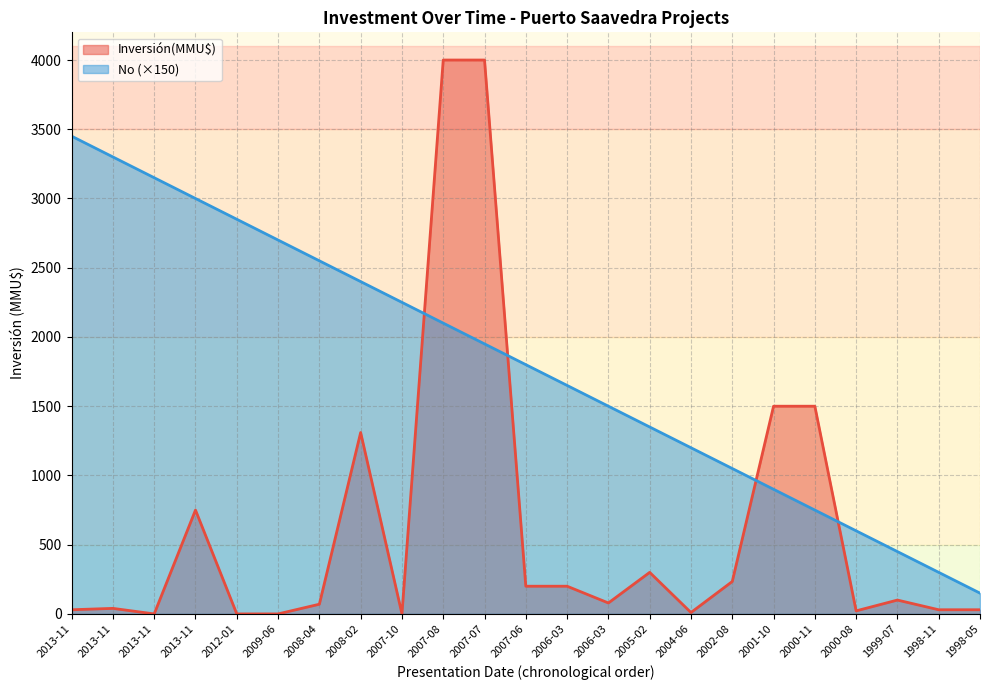

What are all the series names shown in the legend?

Inversión(MMU$), No (×150)